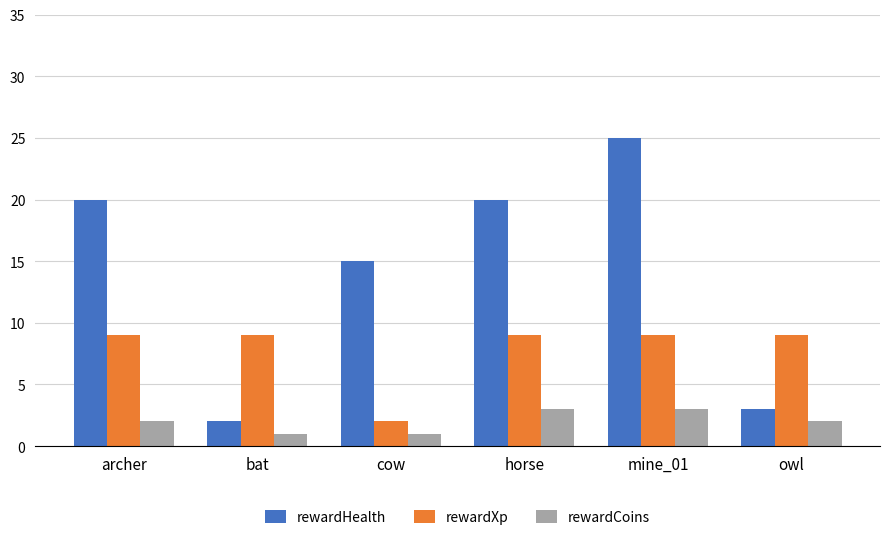

What is the label of the 2nd bar from the right?

mine_01